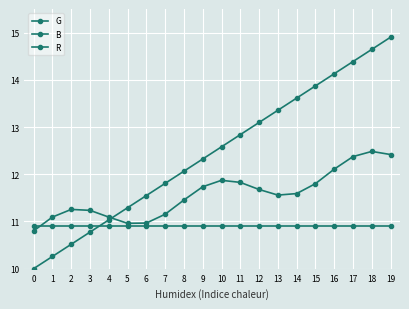

Which series changed the most between 0 and 6?

B